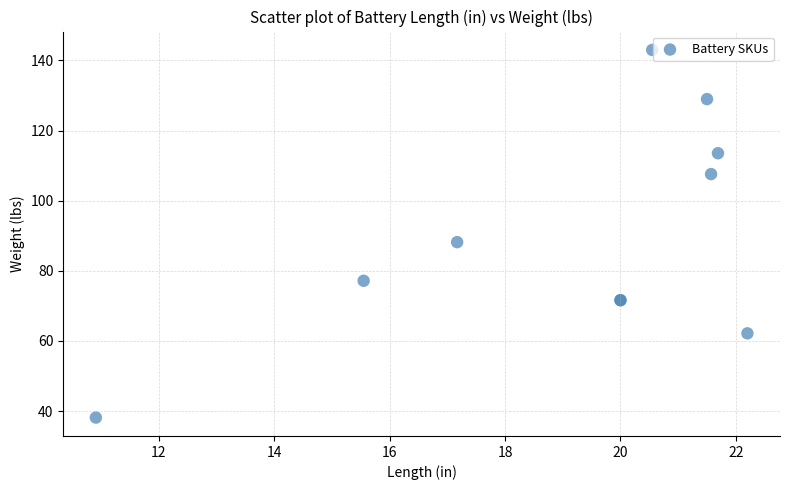

What Y value in the scatter plot is closest to 90?

88.2